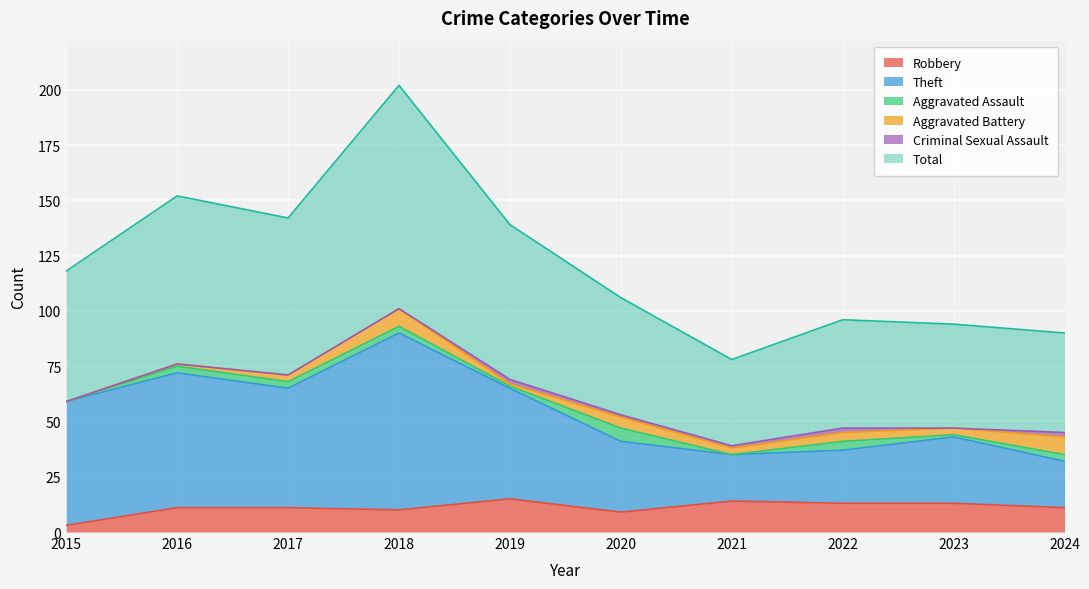

Is the value of Theft at 2021 greater than the value of Robbery at 2021?

Yes